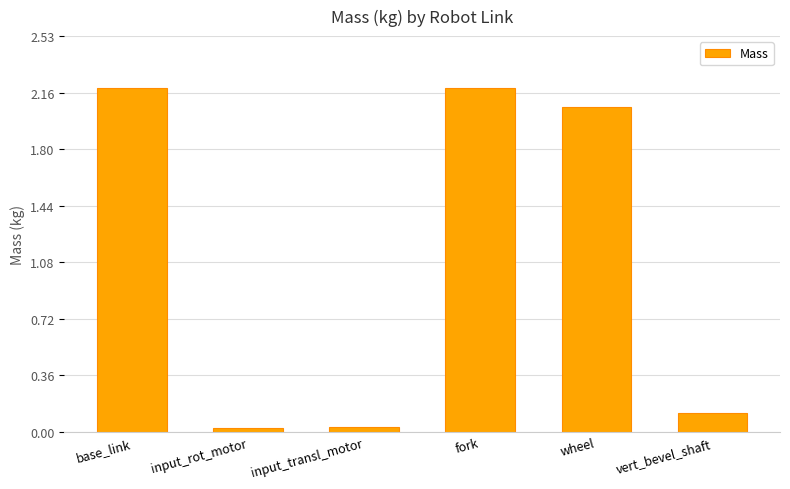

At which label does the data first exceed 2?

base_link